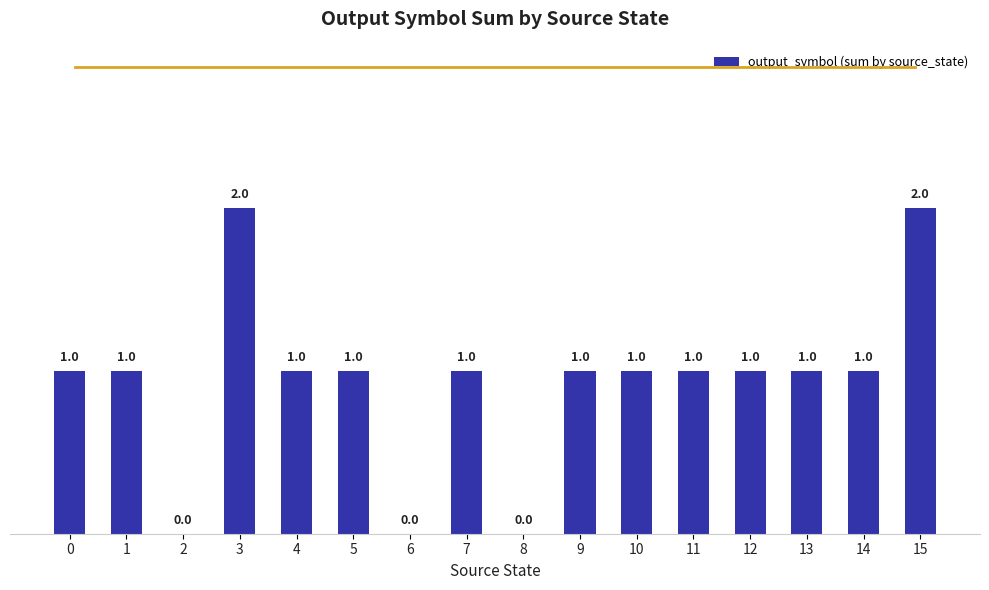

The value at 0 is 0. True or false?

False